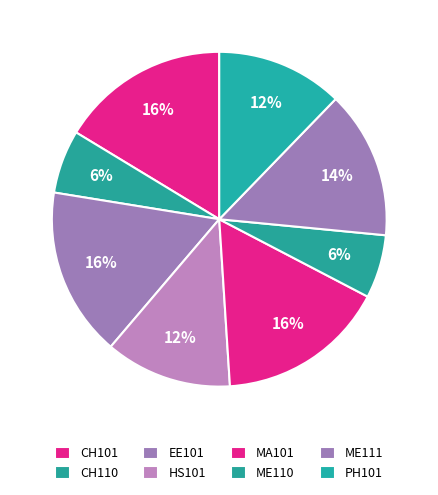

Does PH101 account for over 50% of the chart?

No